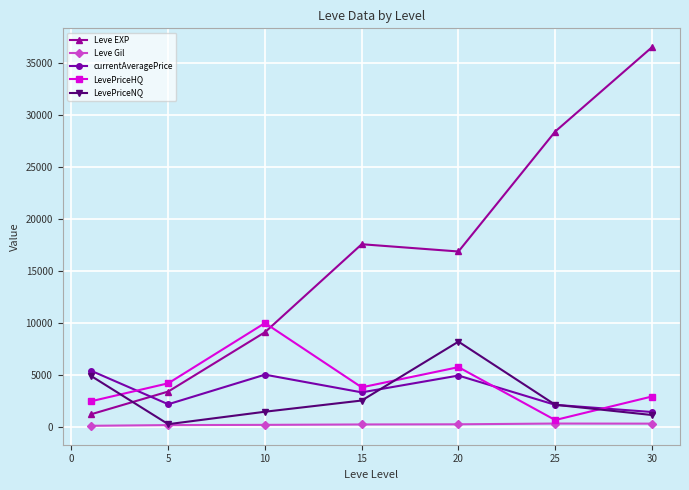

True or false: currentAveragePrice and Leve Gil intersect in this chart.

False